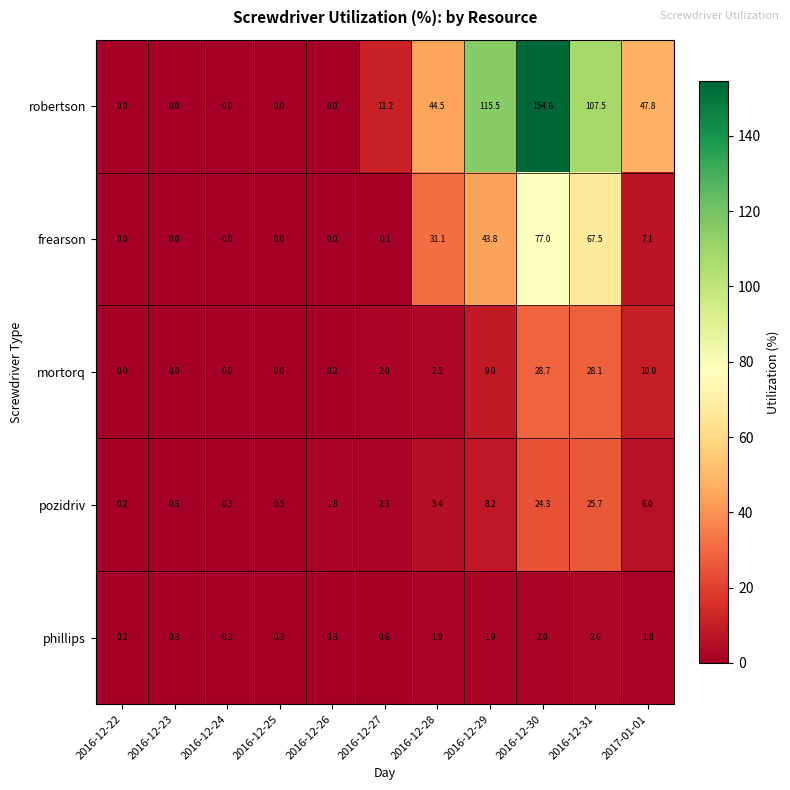

What is the difference between the maximum and minimum values in the mortorq series?

28.7